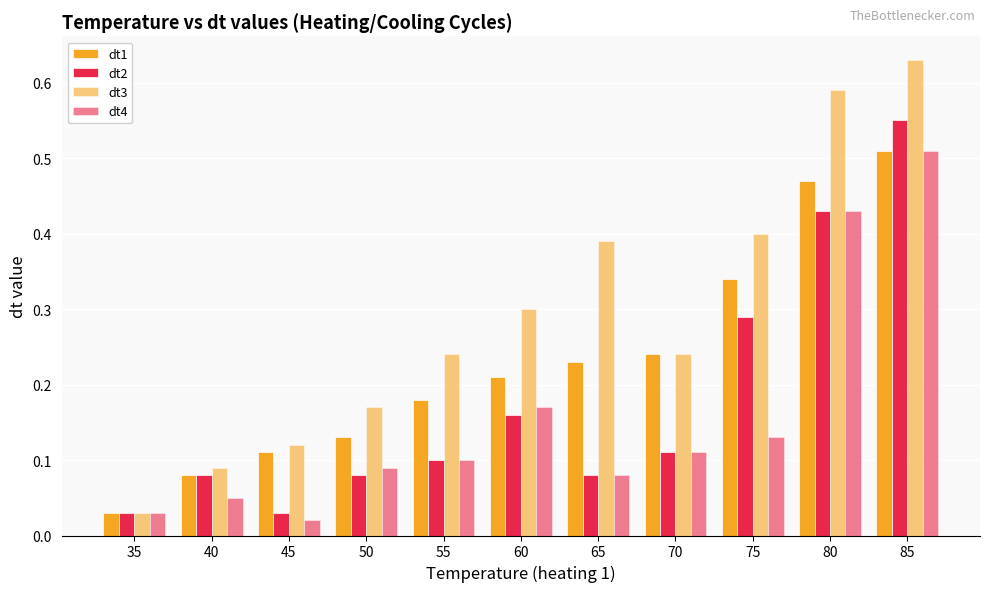

Which series has the largest total across all categories?

dt3